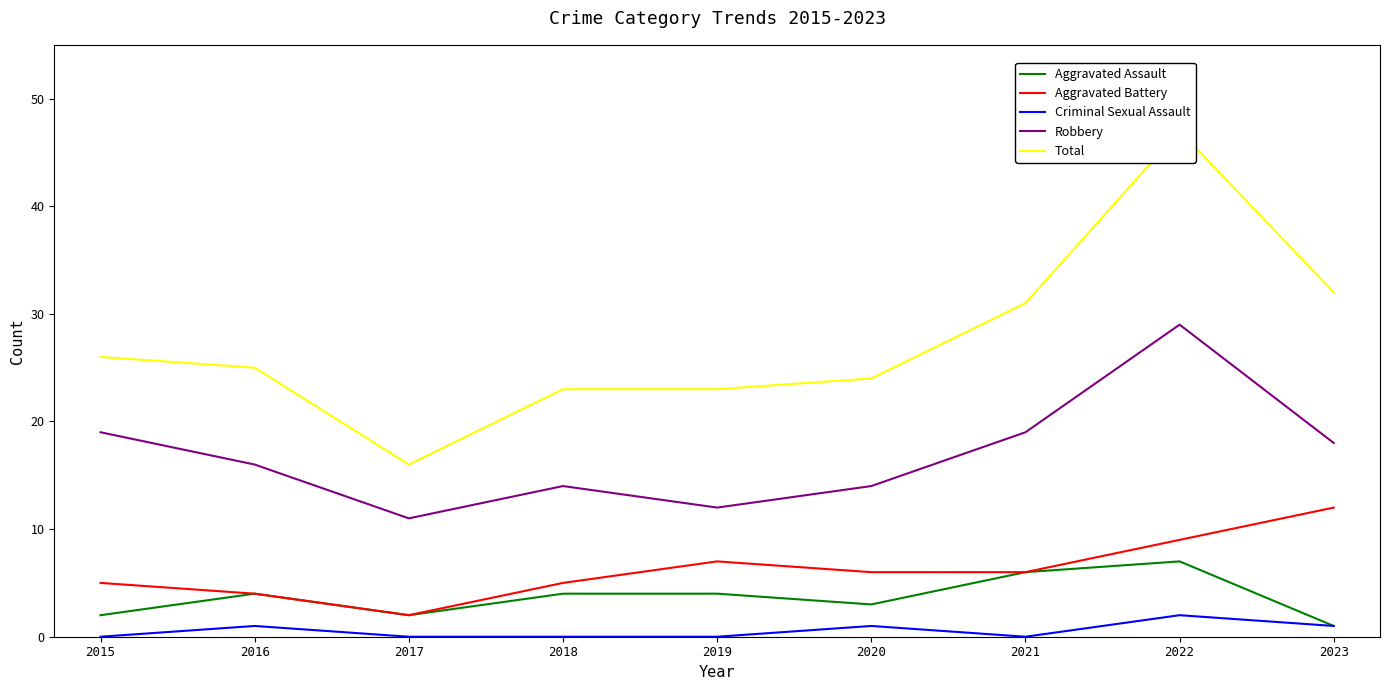

What are all the series names shown in the legend?

Aggravated Assault, Aggravated Battery, Criminal Sexual Assault, Robbery, Total